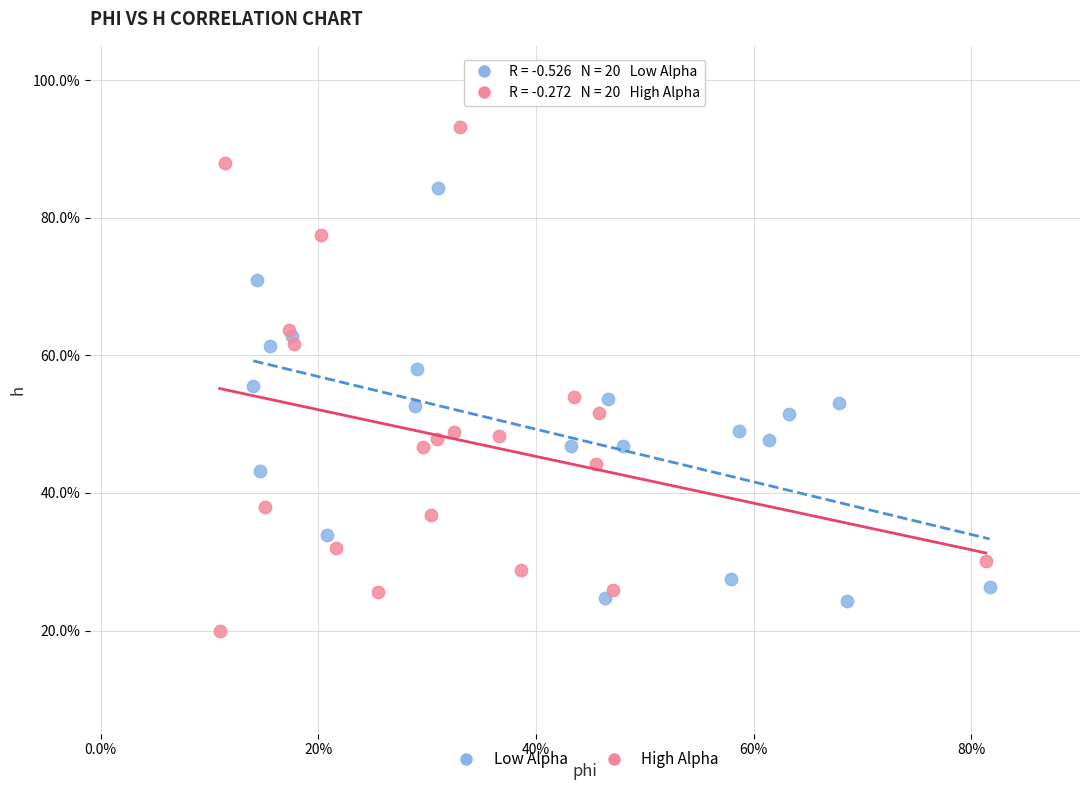

Which series reaches the minimum Y coordinate?

High Alpha